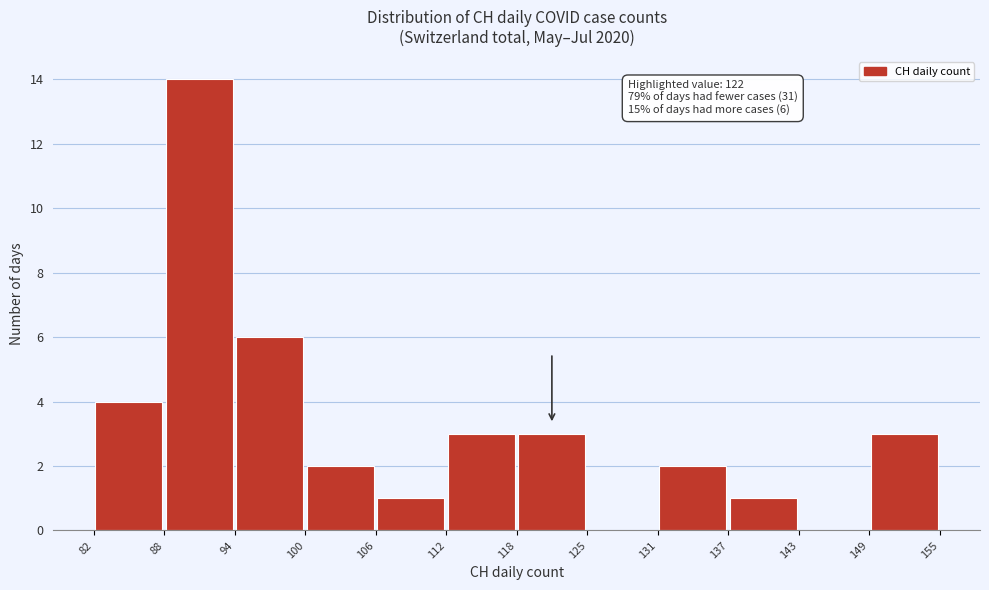

Which range on the x-axis has the tallest bar?

88 to 94